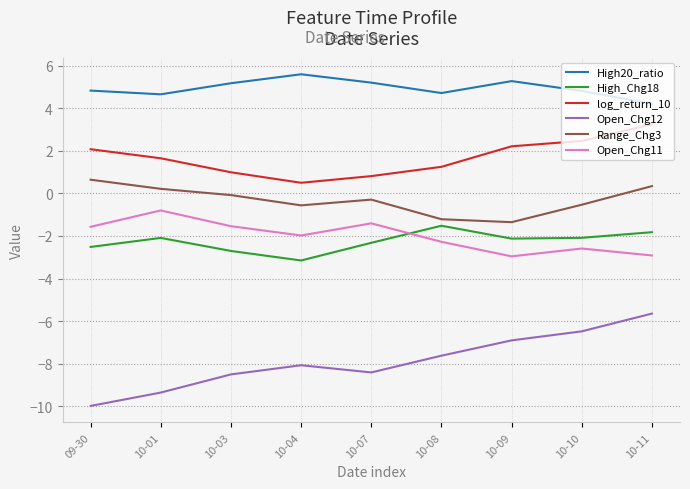

What is the minimum value shown in the chart?

-10.0